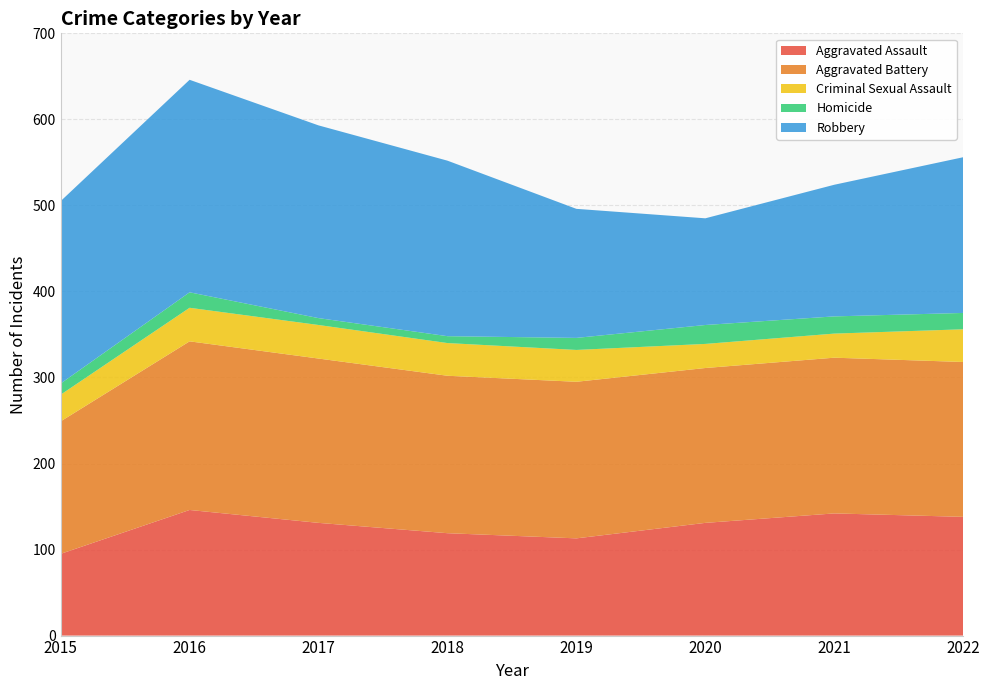

Reading left to right, what are all the values shown in this chart?

Aggravated Assault: 2015=95	2016=146	2017=131	2018=119	2019=113	2020=131	2021=142	2022=138
Aggravated Battery: 2015=154	2016=196	2017=191	2018=183	2019=182	2020=180	2021=181	2022=180
Criminal Sexual Assault: 2015=31	2016=39	2017=39	2018=38	2019=37	2020=28	2021=28	2022=38
Homicide: 2015=13	2016=18	2017=8	2018=8	2019=14	2020=22	2021=20	2022=19
Robbery: 2015=212	2016=247	2017=224	2018=204	2019=150	2020=124	2021=153	2022=181